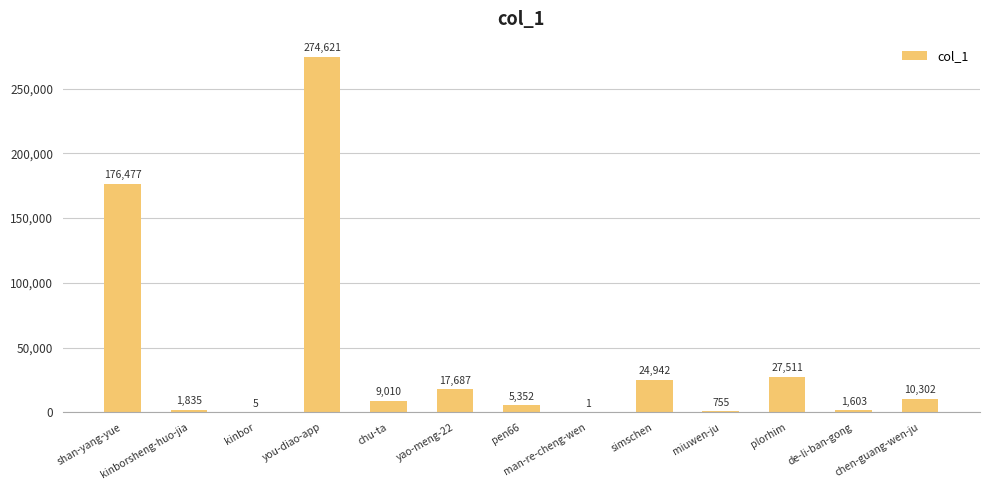

Are the bars horizontal?

No